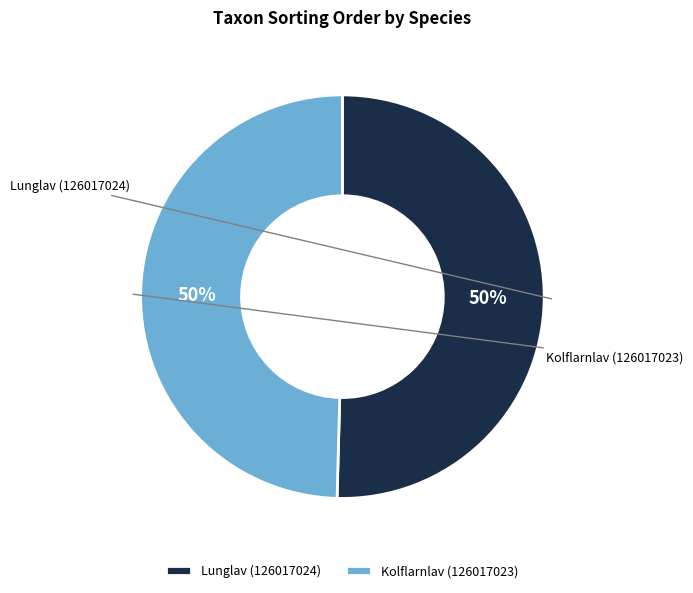

Which slice is the smallest?

Kolflarnlav (126017023)